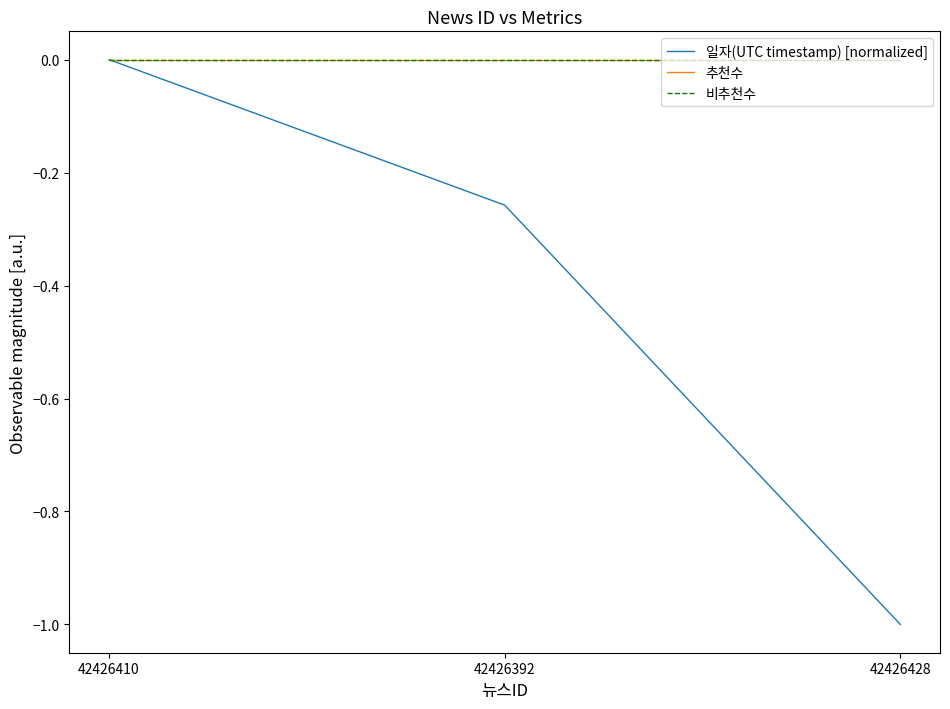

The 일자(UTC timestamp) [normalized] series shows -1.0 at 42426428. True or false?

True